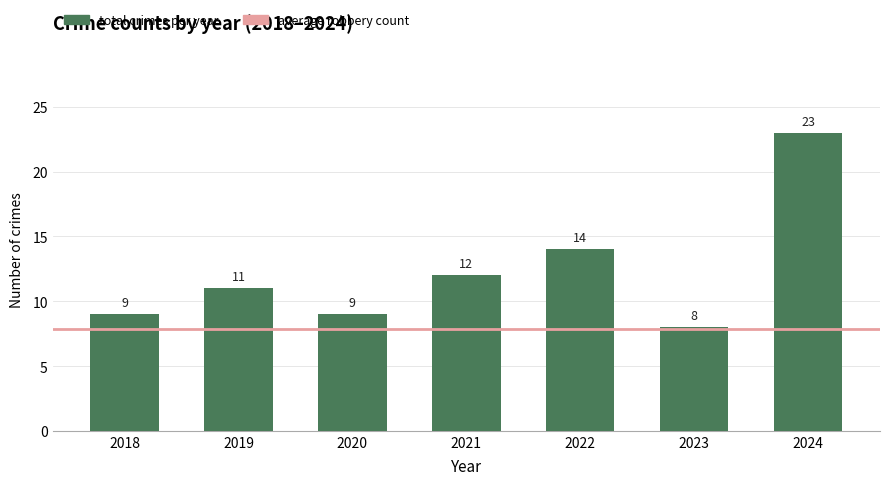

What value does the data have at 2019?

11